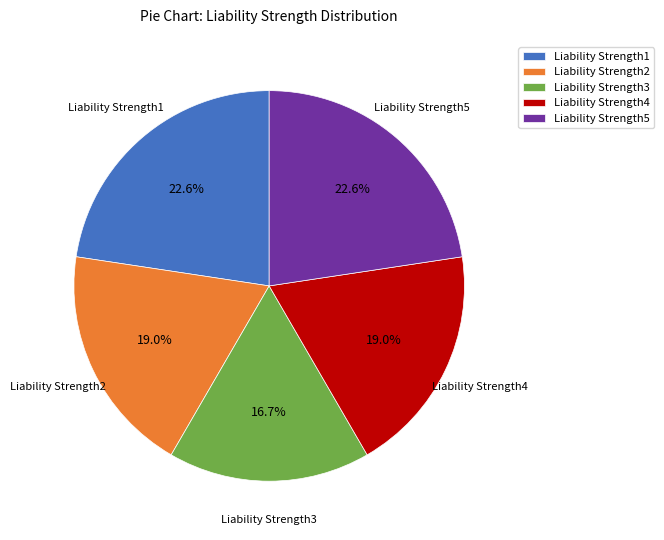

Does Liability Strength2 account for over 50% of the chart?

No